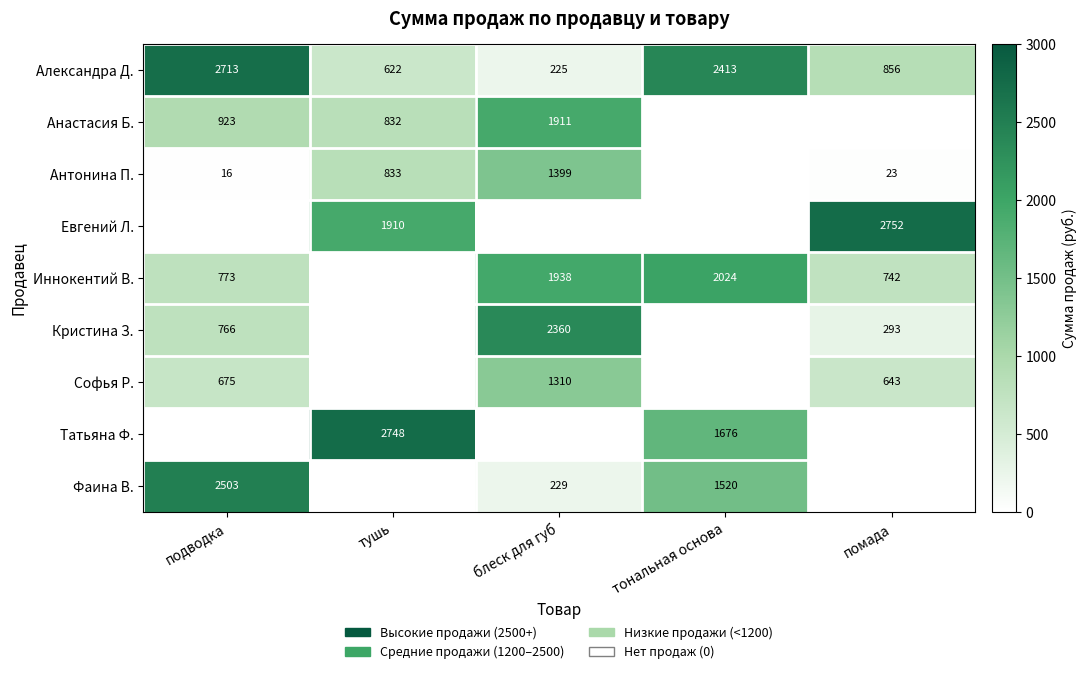

What is the greatest value displayed?

2752.4